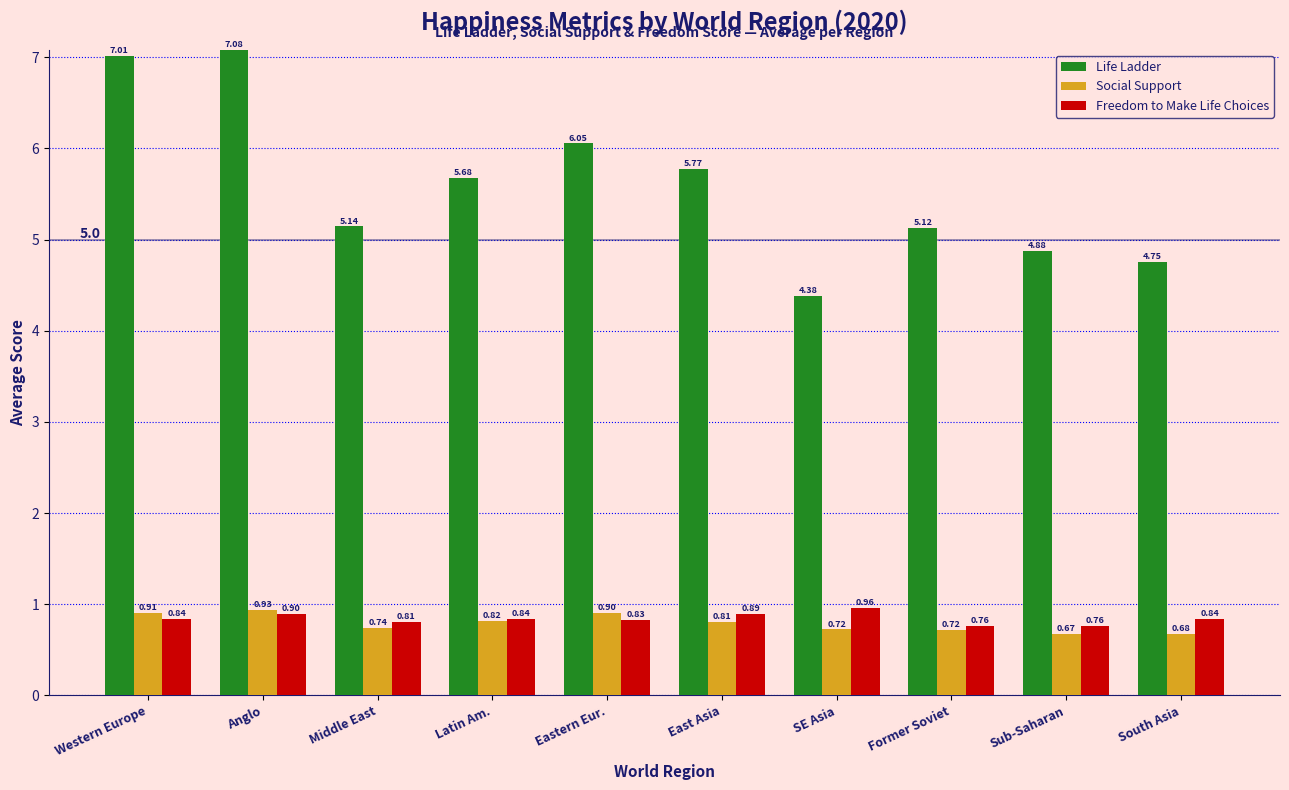

Which label corresponds to the smallest value in the chart?

Sub-Saharan